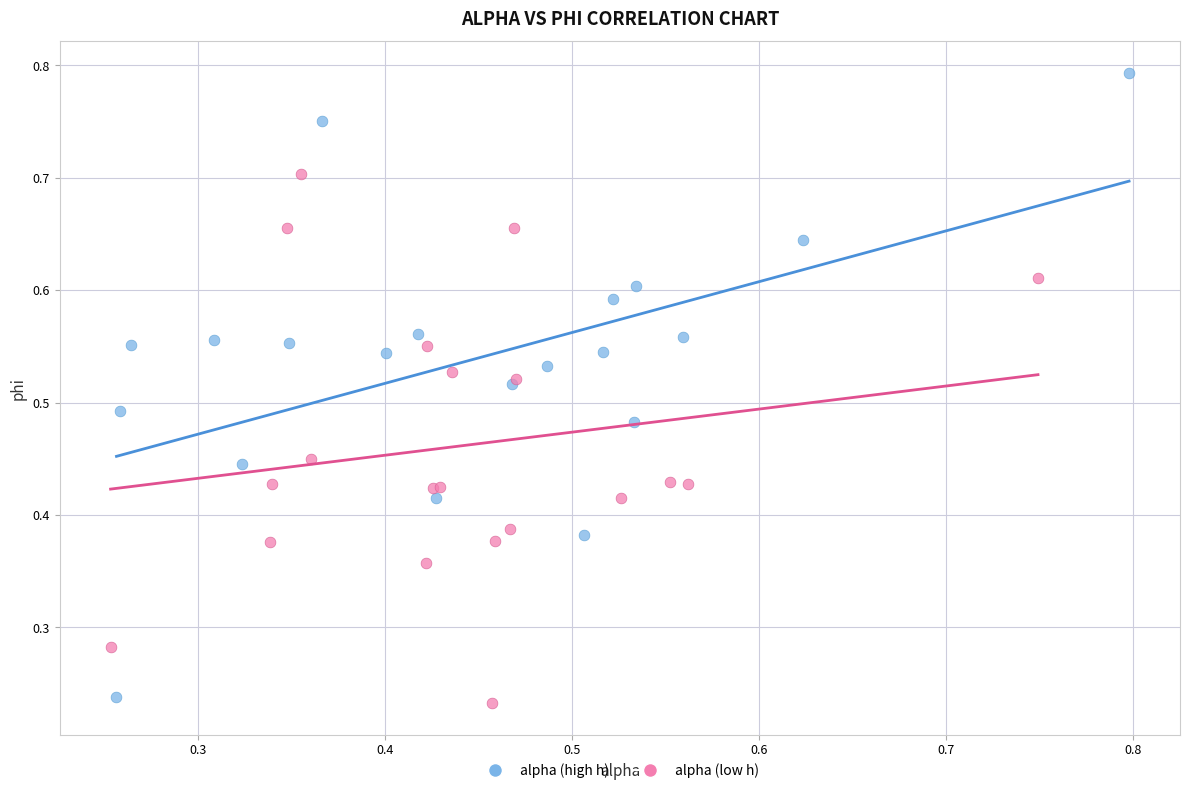

Which series has the largest Y range (max minus min)?

alpha (high h)